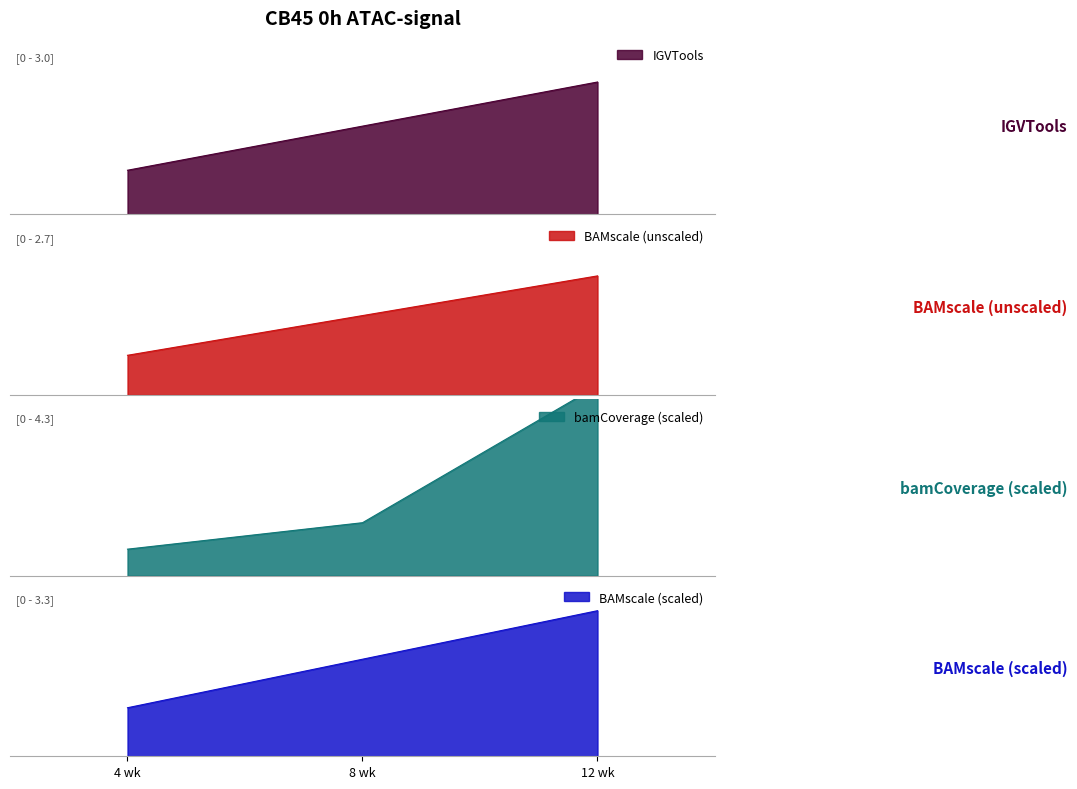

Is it true that Avg Exemption equals 2.9 at 12 wk?

False